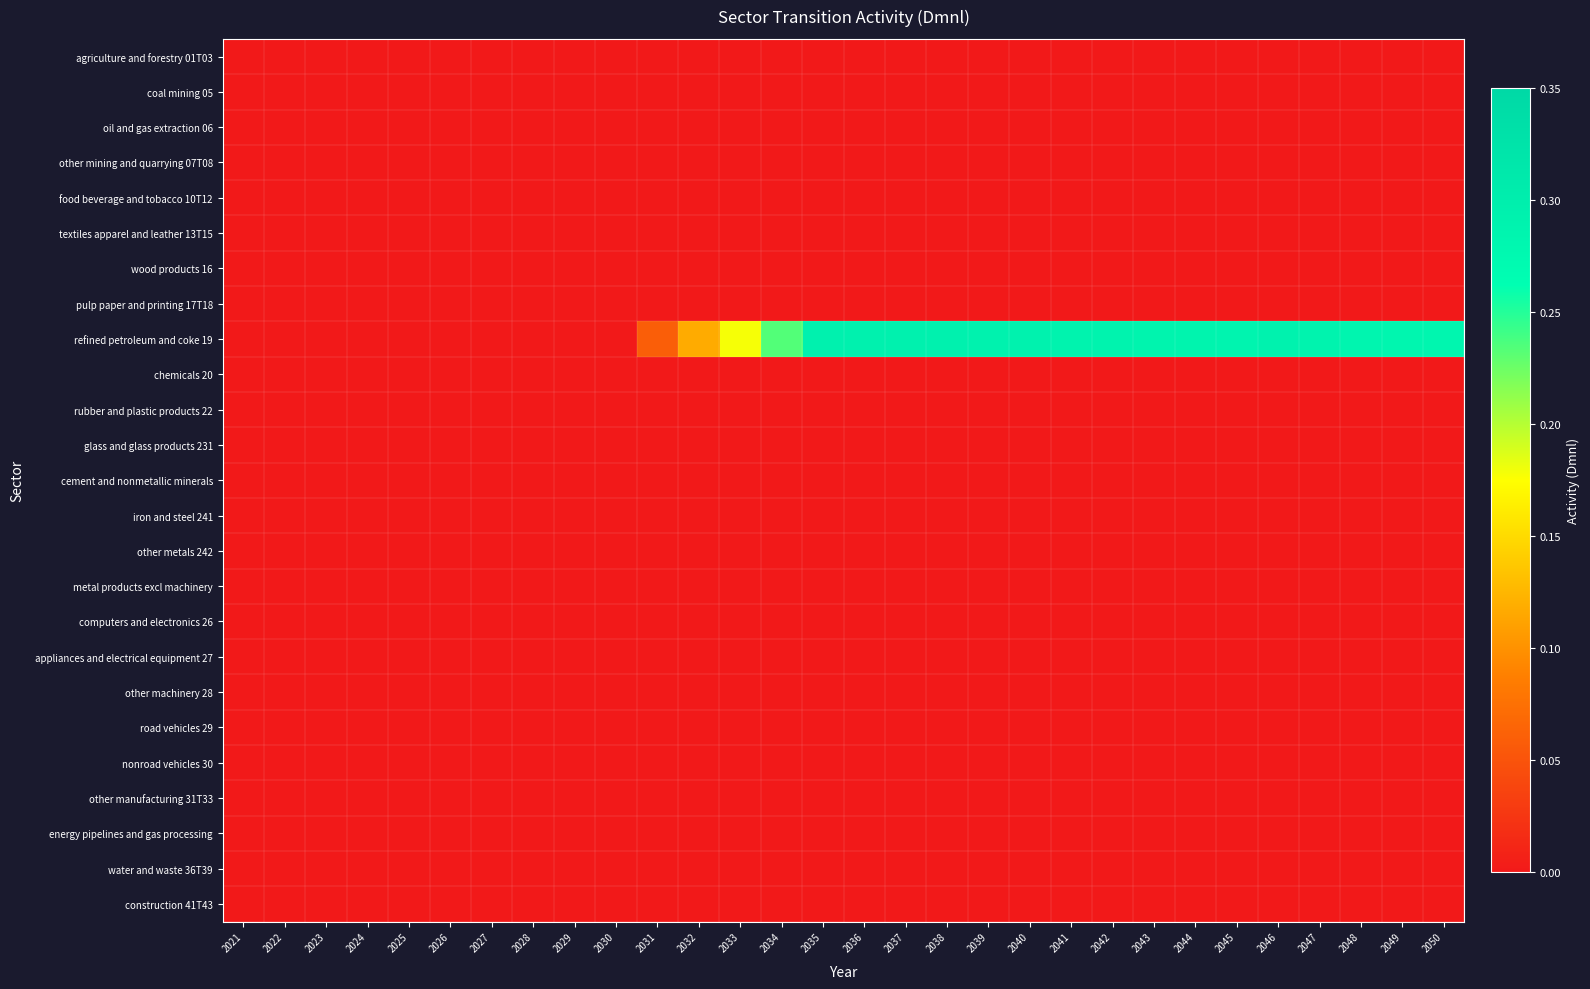

What is the greatest value displayed?

0.3